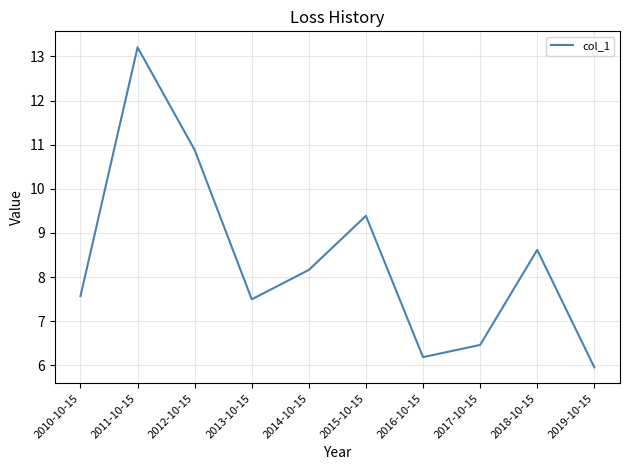

Is this an area chart (filled region under the line)?

No